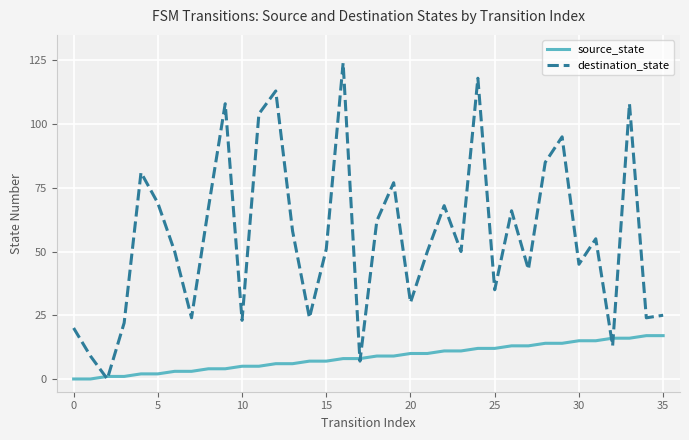

Which series has the largest range (max minus min)?

destination_state